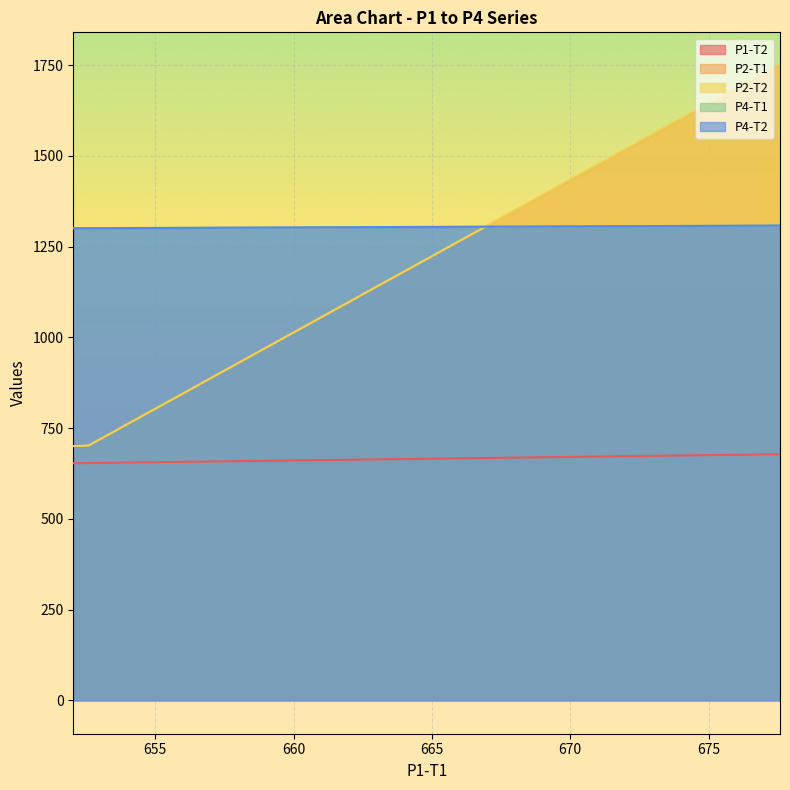

What are all the series names shown in the legend?

P1-T2, P2-T1, P2-T2, P4-T1, P4-T2